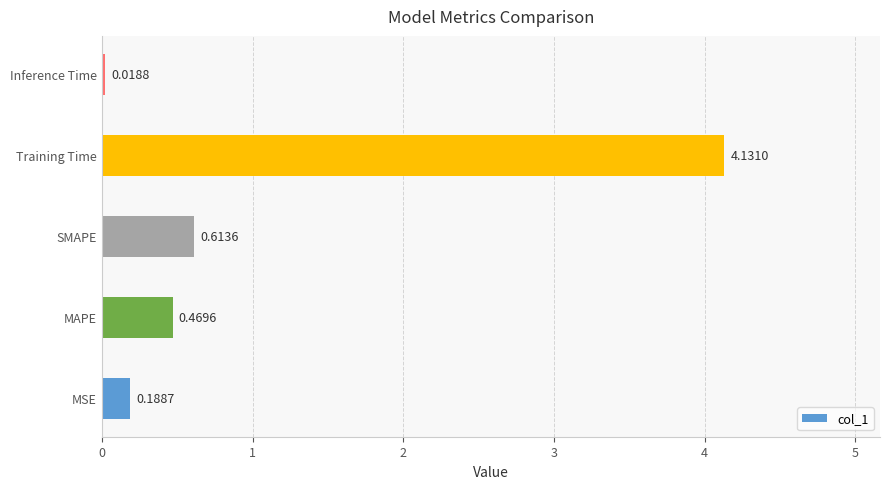

What is the difference between the maximum and second lowest values?

3.9